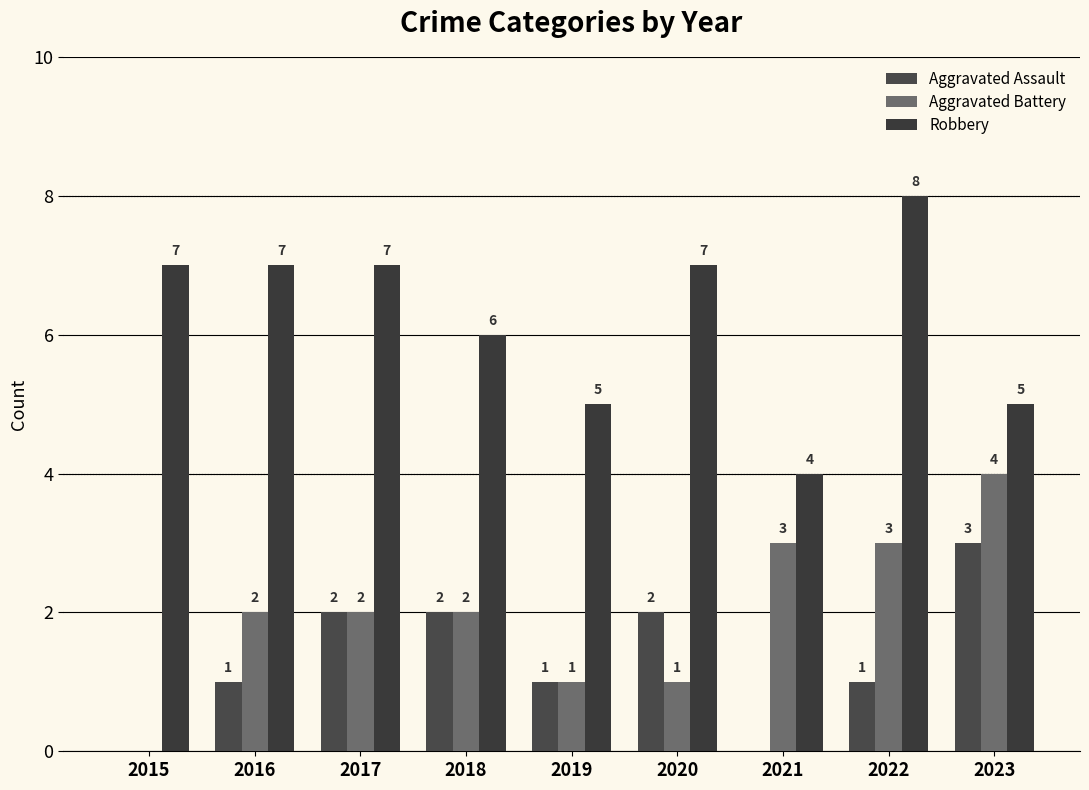

What value does the Aggravated Battery series have at 2016?

2